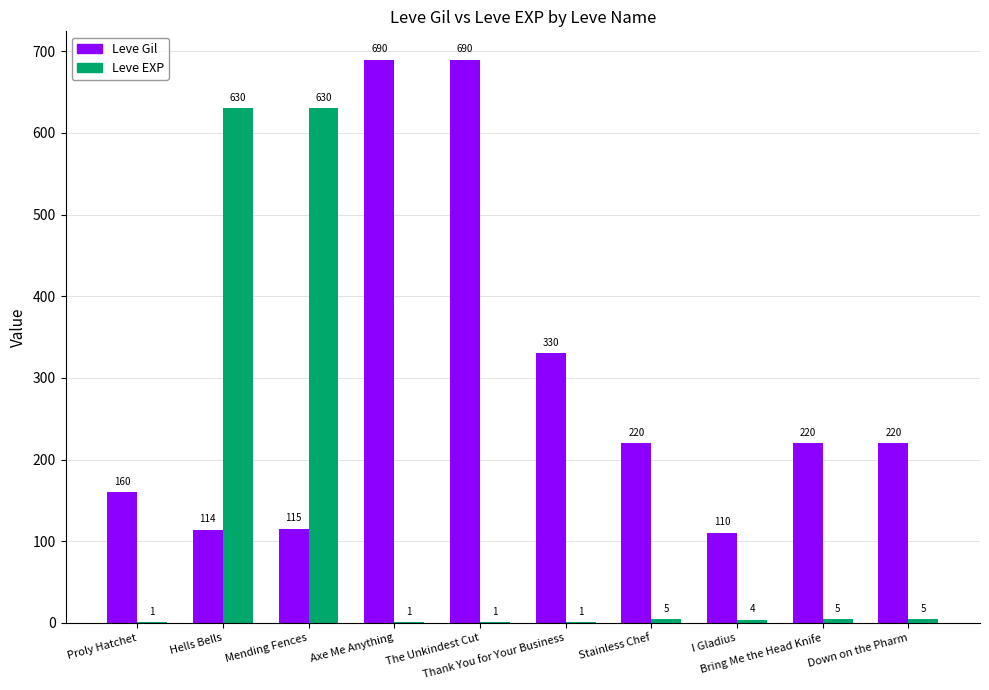

What is the sum of all Leve Gil values?

2869